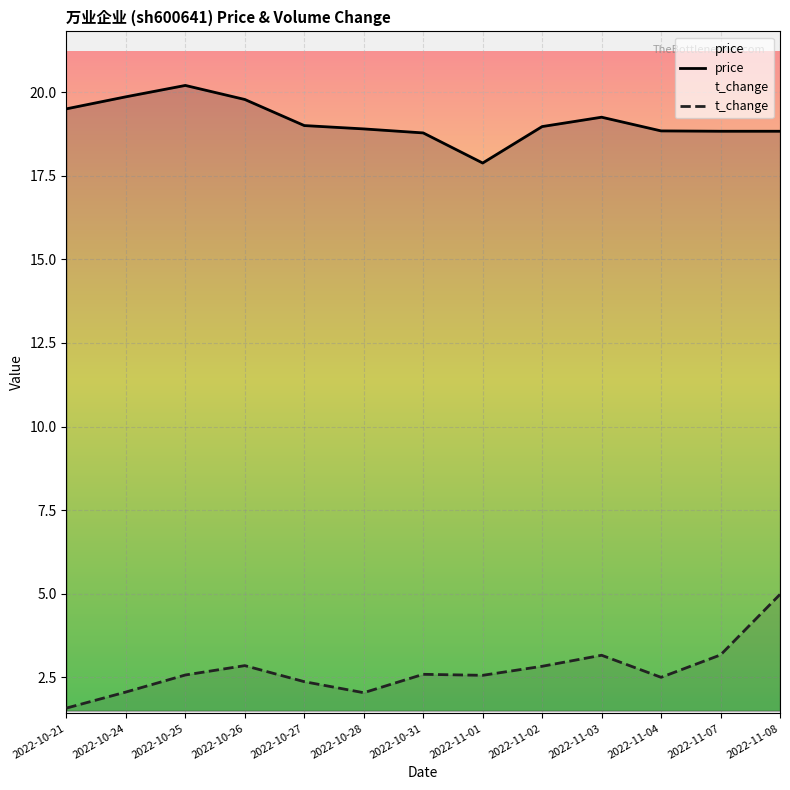

In t_change, how many points are higher than both neighbors (excluding endpoints)?

3